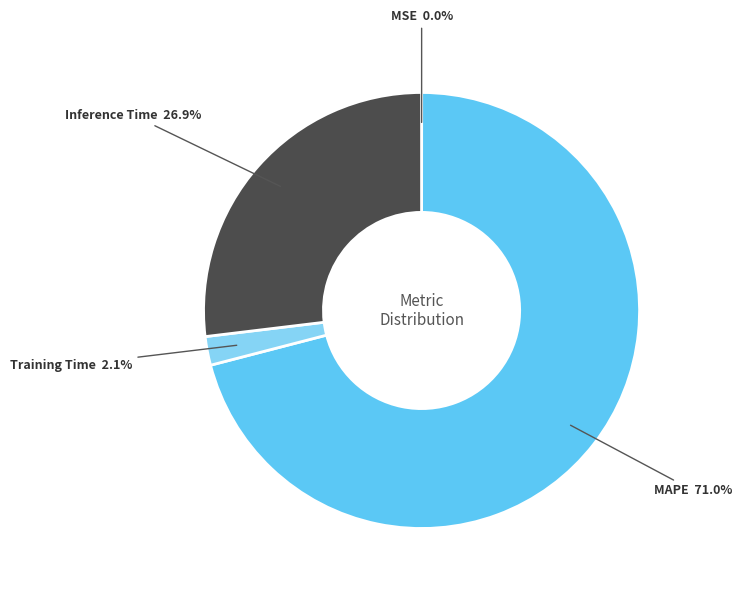

Which category accounts for the majority?

MAPE